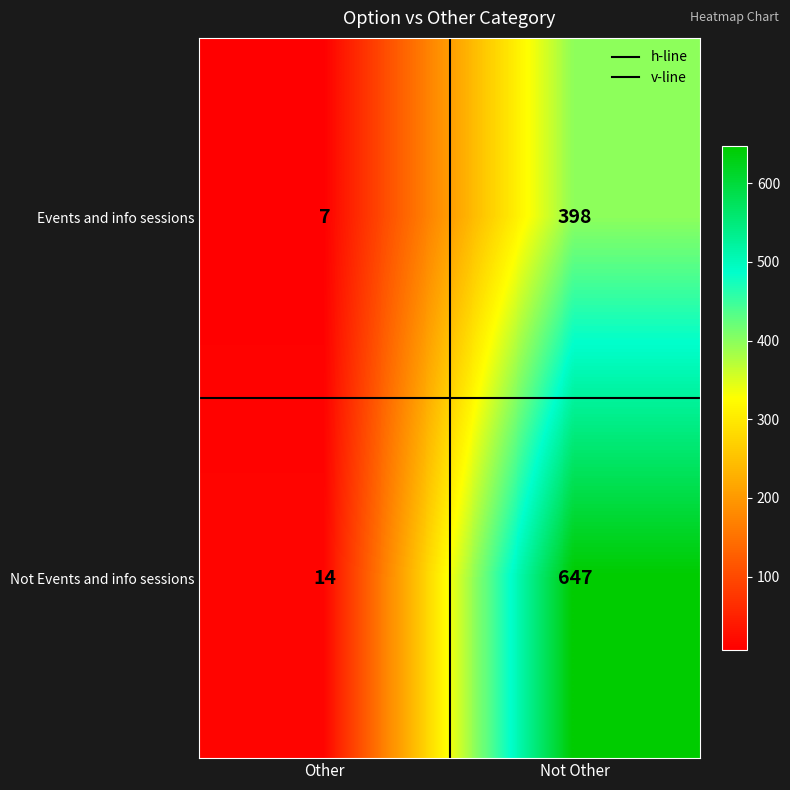

List the series in order of their peak value, lowest first.

Events and info sessions, Not Events and info sessions